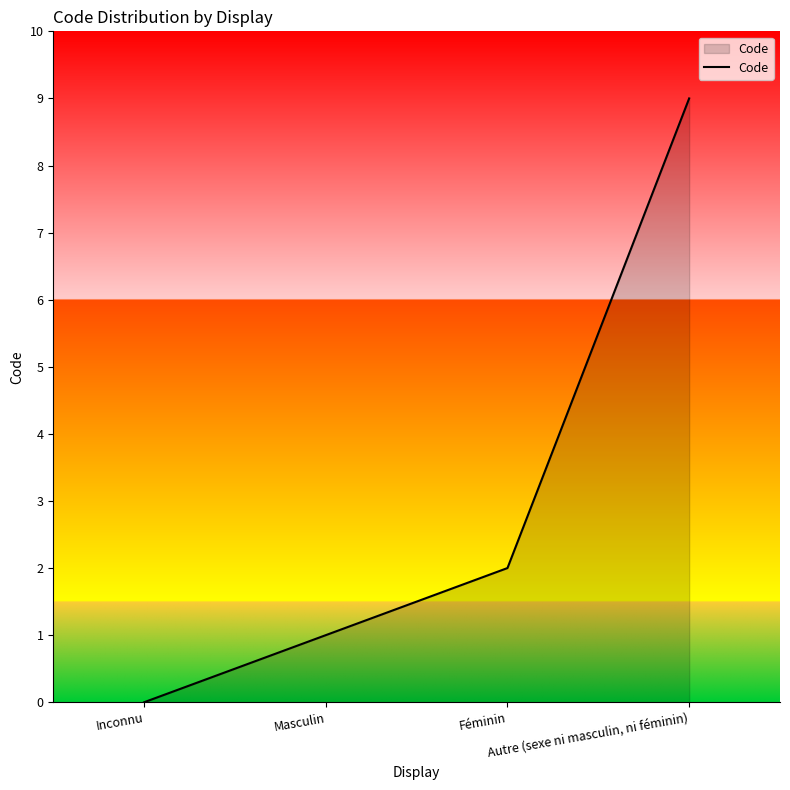

What is the maximum value shown in the chart?

9